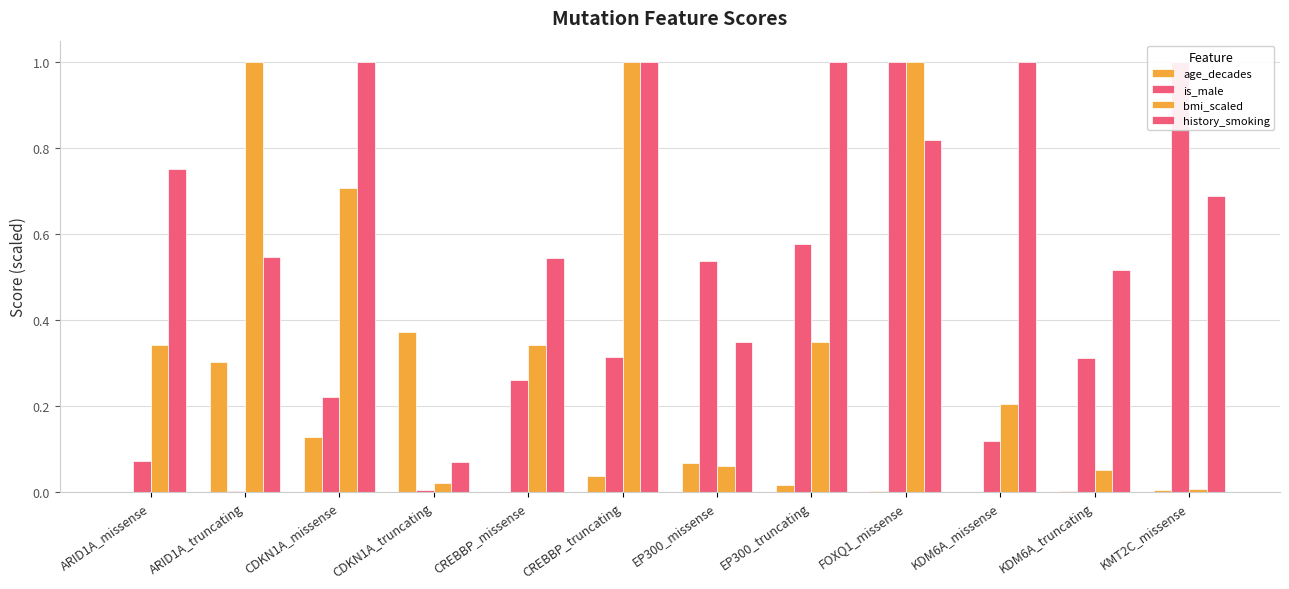

The age_decades series shows 0.0 at KDM6A_truncating. True or false?

True